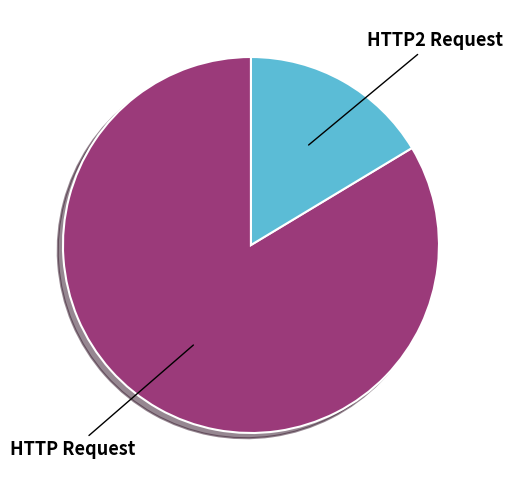

How many segments does this pie chart have?

2